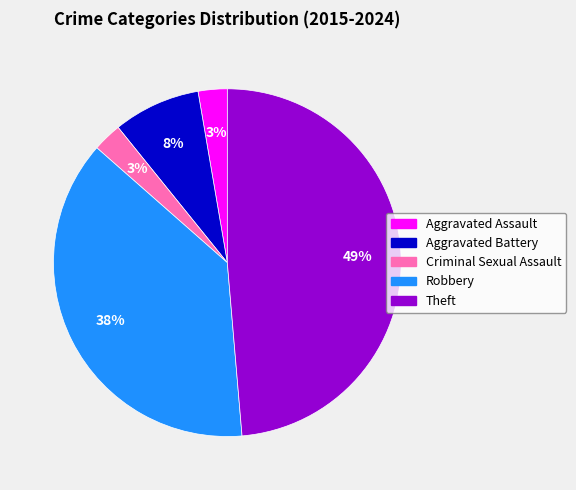

True or false: Aggravated Assault accounts for 12% of the total.

False